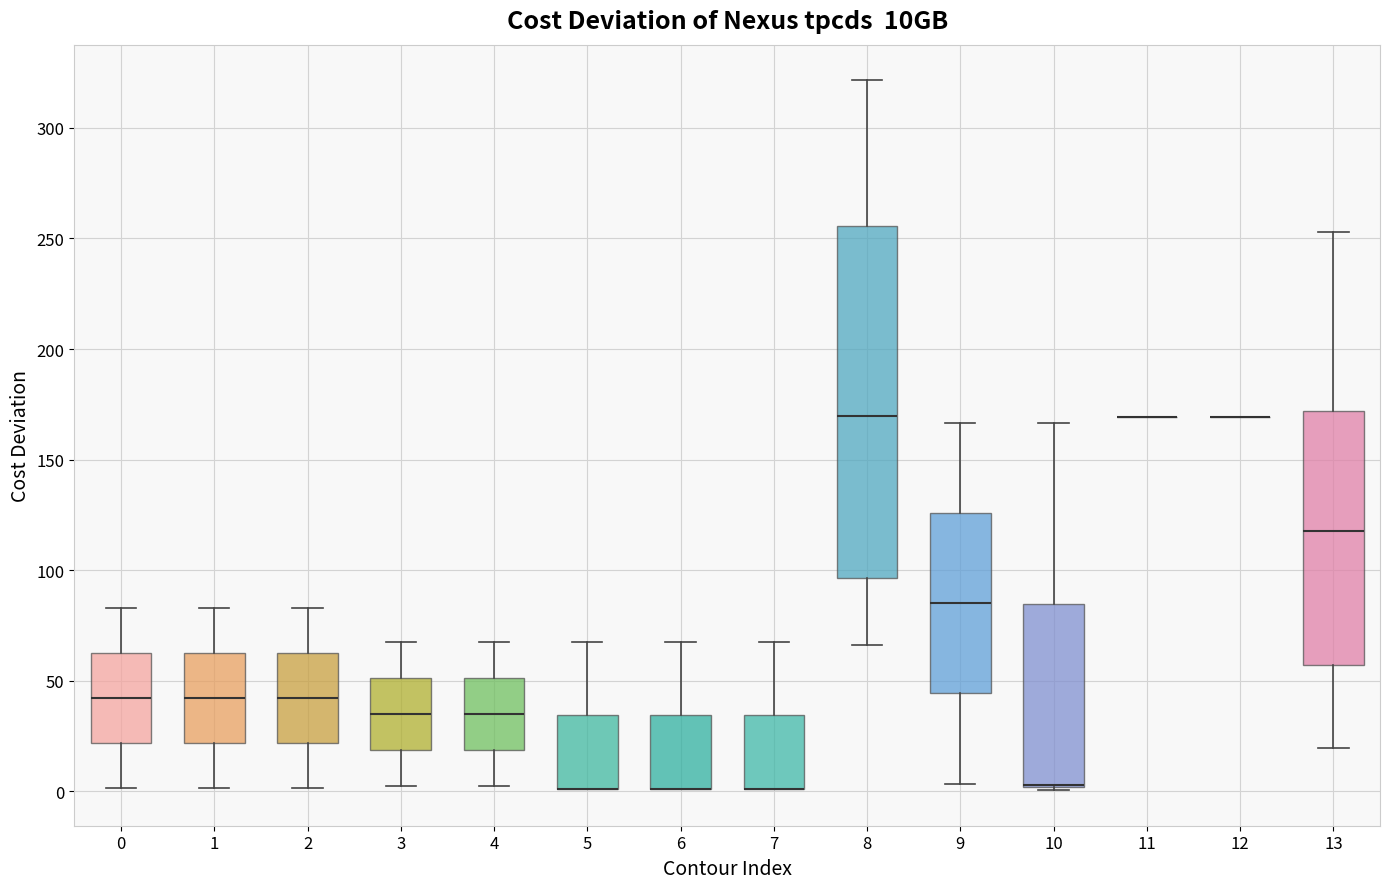

Reading left to right, transcribe this box plot: for each box, give where its median line is, the range the box spans, and where its two whiskers end, as read against the y-axis. The values are not printed on the chart, so give them approximately, as read against the axis.

0: median 40, box 20 to 65, whiskers 0 to 85
1: median 40, box 20 to 65, whiskers 0 to 85
2: median 40, box 20 to 65, whiskers 0 to 85
3: median 35, box 20 to 50, whiskers 0 to 65
4: median 35, box 20 to 50, whiskers 0 to 65
5: median 0 (drawn on the box's lower edge), box 0 to 35, whiskers 0 to 65
6: median 0 (drawn on the box's lower edge), box 0 to 35, whiskers 0 to 65
7: median 0 (drawn on the box's lower edge), box 0 to 35, whiskers 0 to 65
8: median 170, box 95 to 255, whiskers 65 to 320
9: median 85, box 45 to 125, whiskers 5 to 165
10: median 5 (drawn on the box's lower edge), box 0 to 85, whiskers 0 to 165
11: box collapsed to a line at 170, whiskers 170 to 170
12: box collapsed to a line at 170, whiskers 170 to 170
13: median 120, box 55 to 170, whiskers 20 to 255